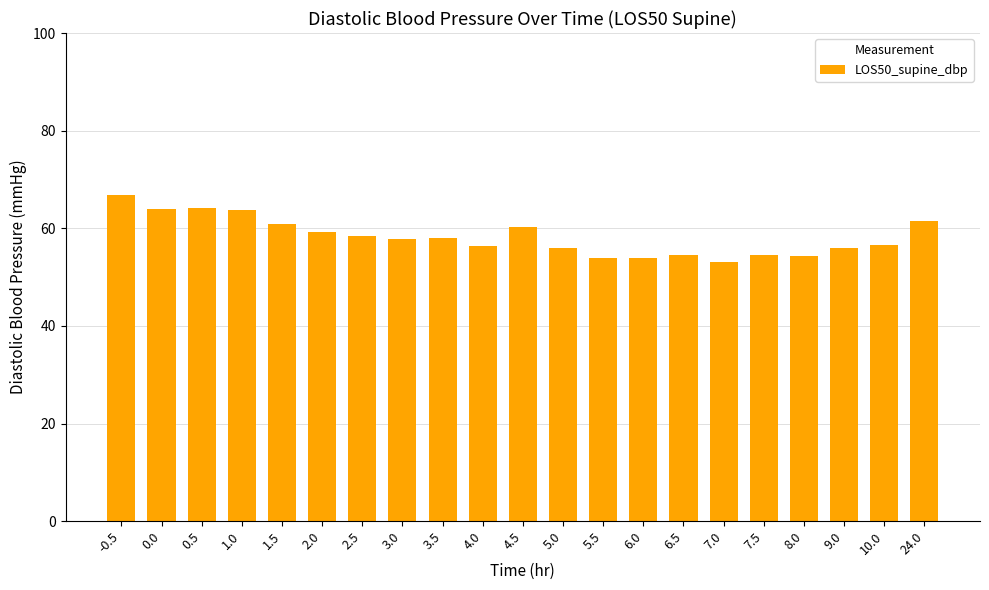

What value does the data have at -0.5?

66.9